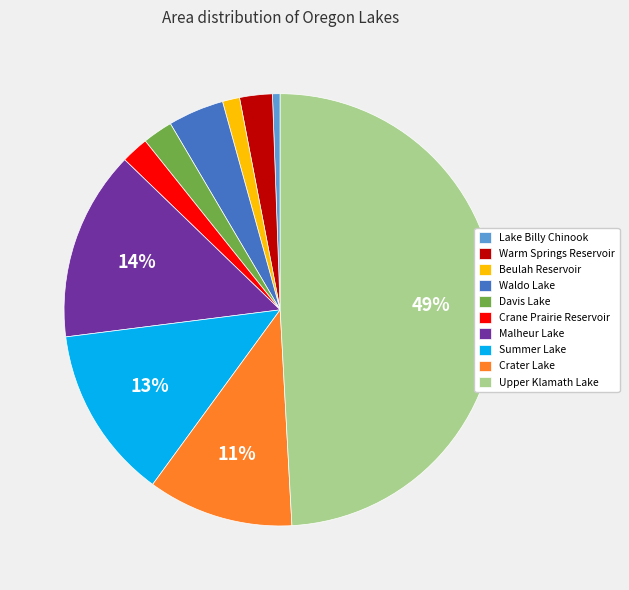

What is the largest slice in the pie chart?

Upper Klamath Lake